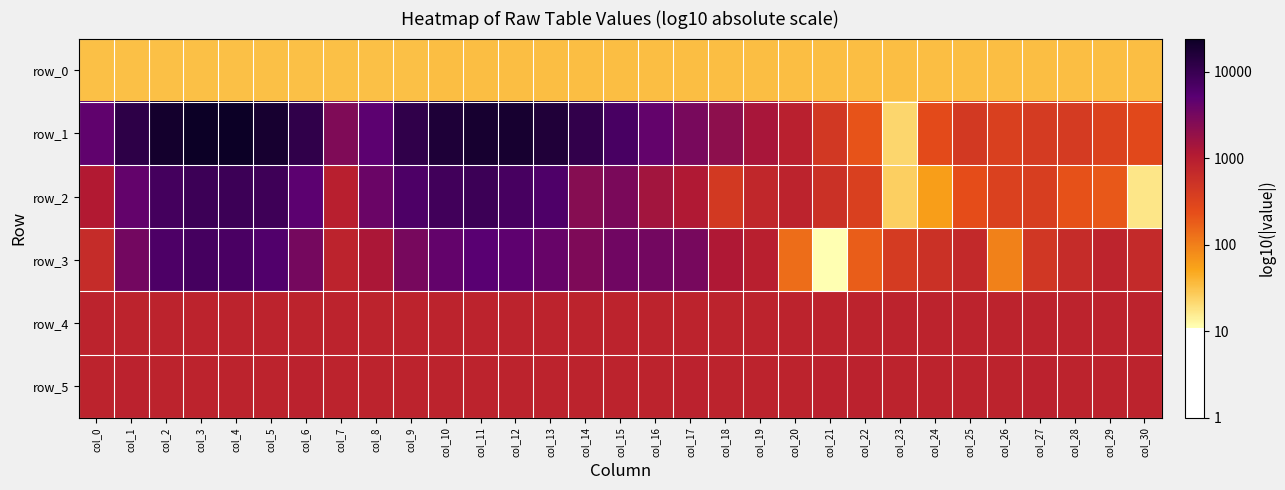

How many data points does each series have?

31